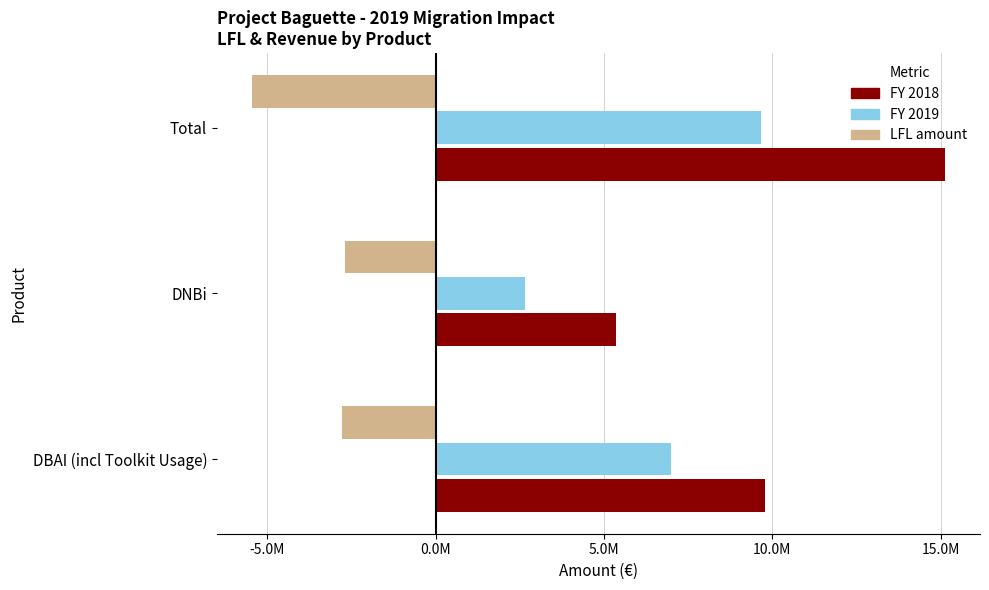

What are all the series names shown in the legend?

FY 2018, FY 2019, LFL amount